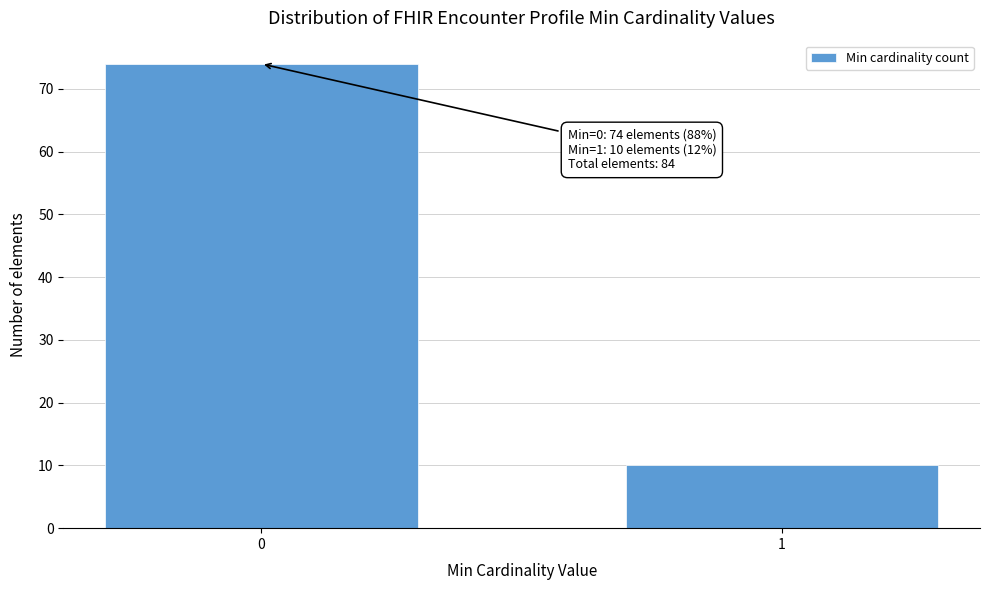

Reading right to left, what are all the values shown in this chart?

1=10	0=74